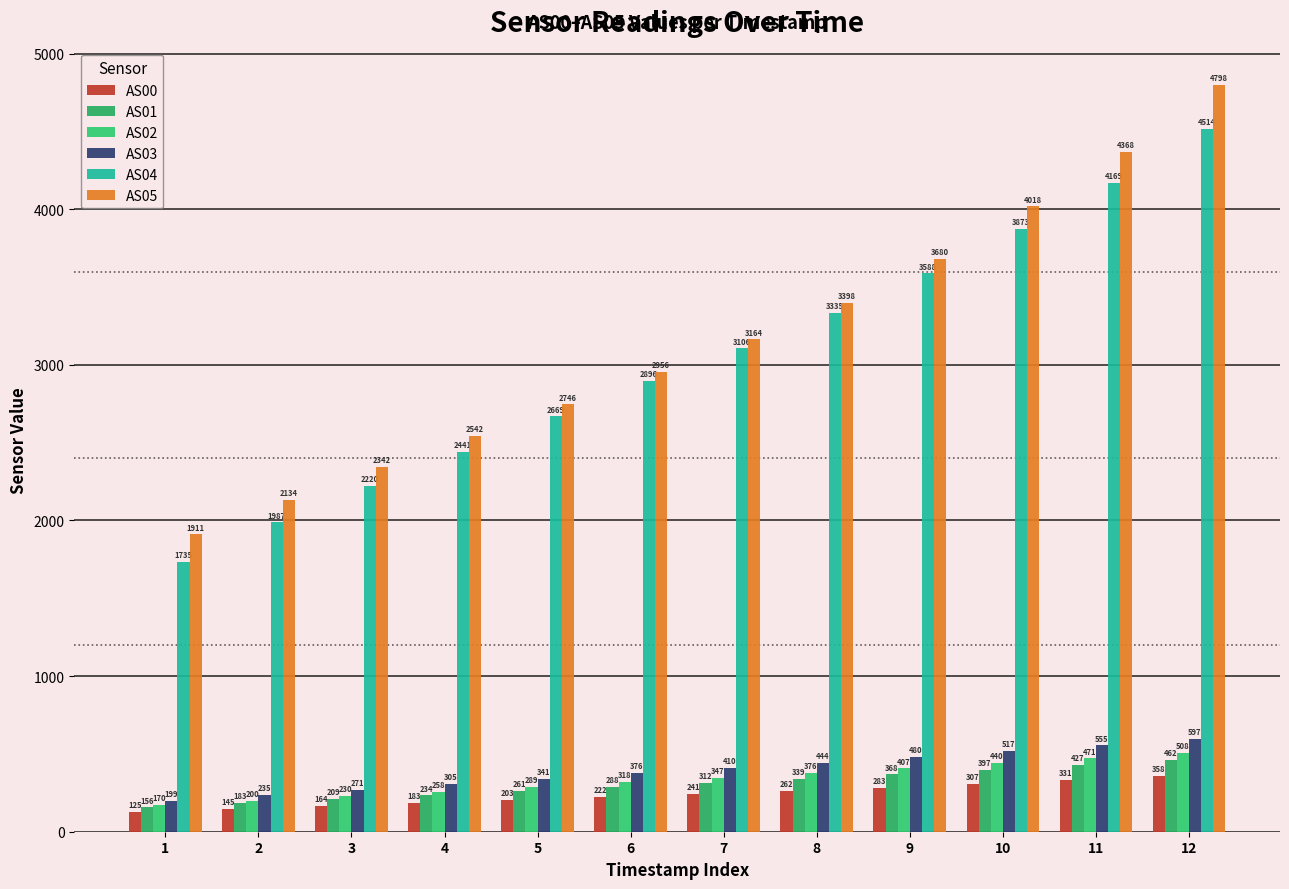

Which series has the largest total across all categories?

AS05